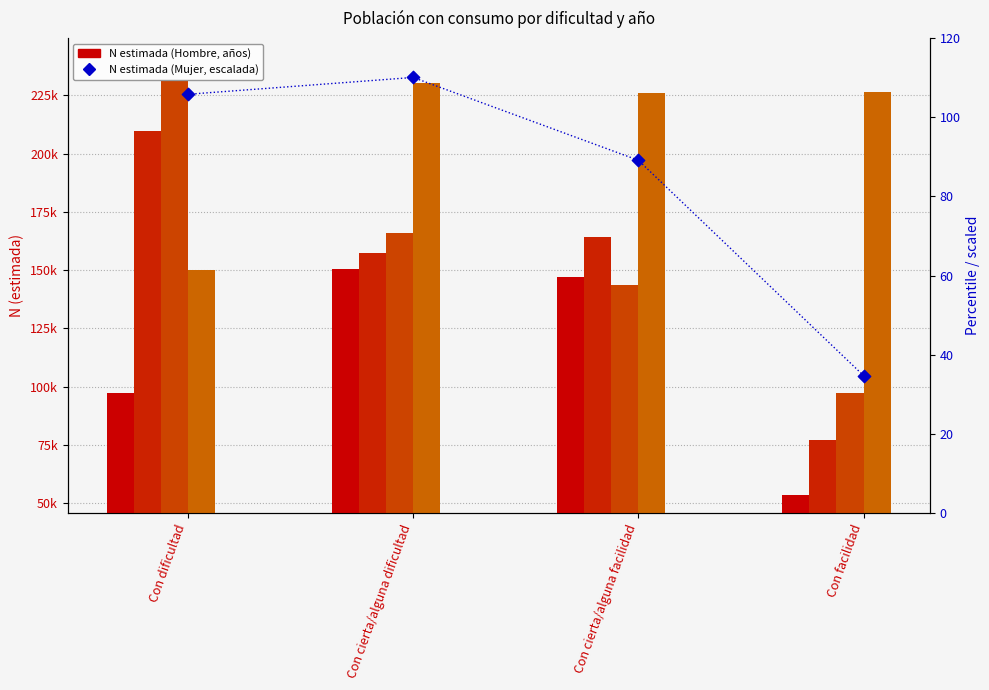

What is the total value across all series at Con cierta/alguna facilidad?

681475.0